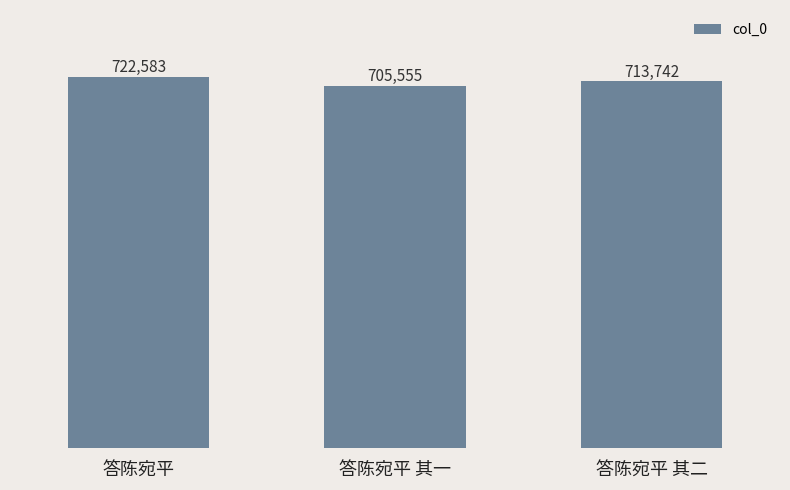

Count the values in the range 705555 to 722583.

3